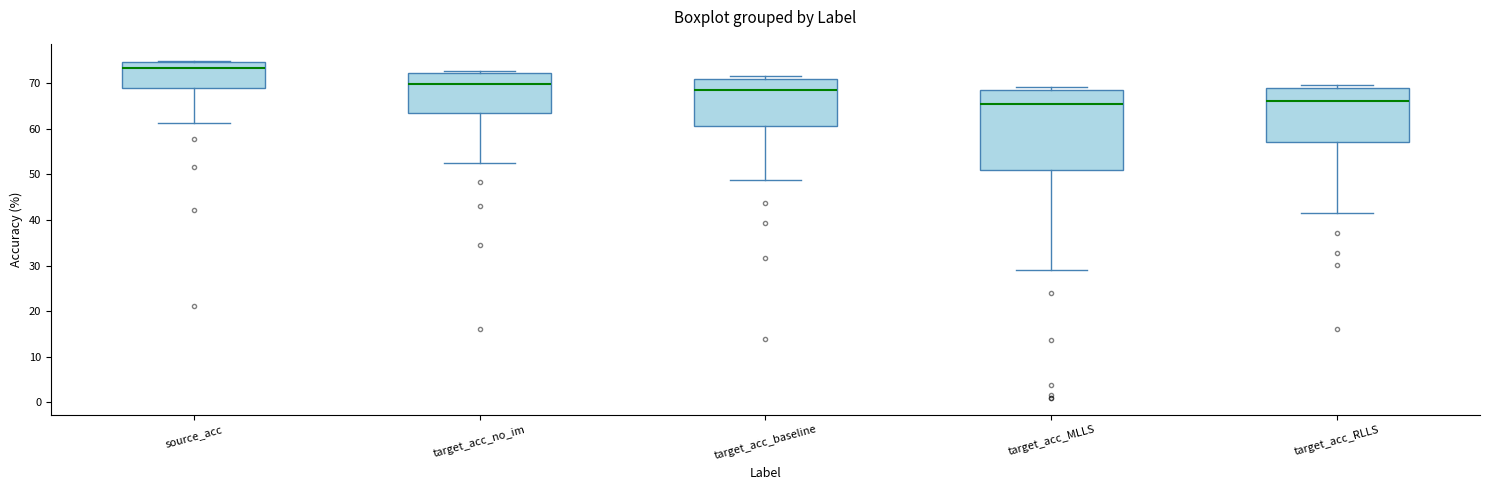

Comparing the boxes themselves (not the whiskers), which one is the tallest?

target_acc_MLLS